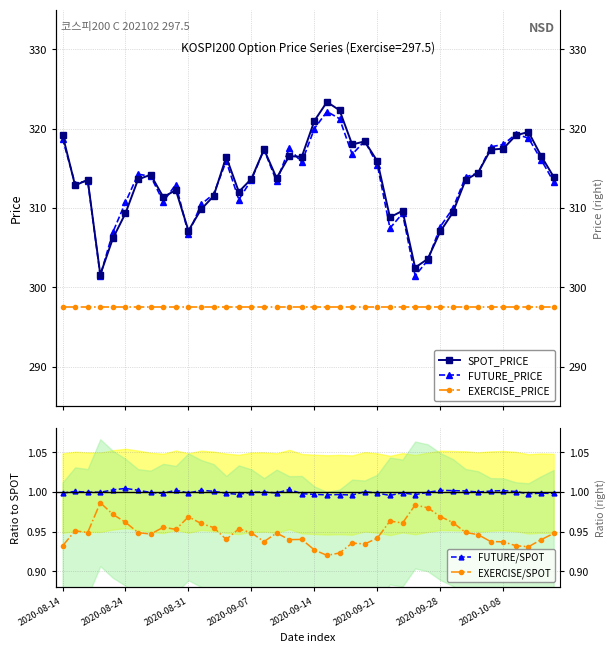

Which series has the widest spread of values?

SPOT_PRICE